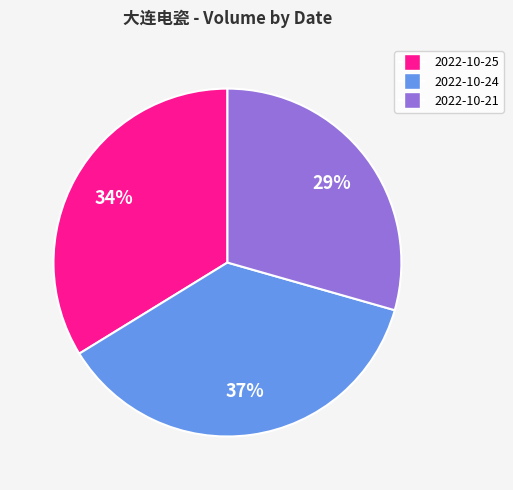

Does any single category account for the majority?

No